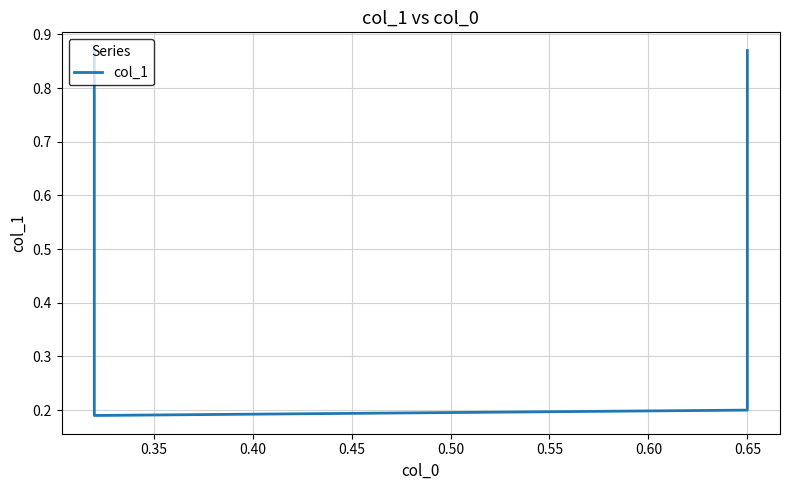

What is the average value?

0.5